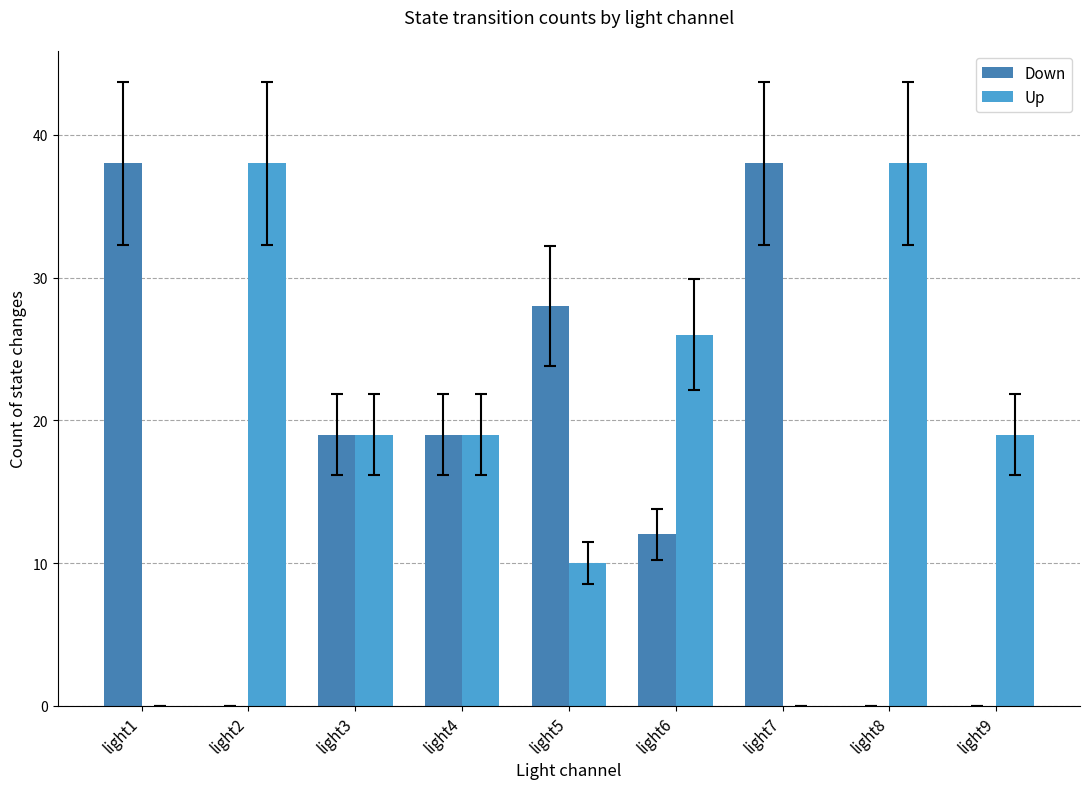

What is the average value of the Down series?

17